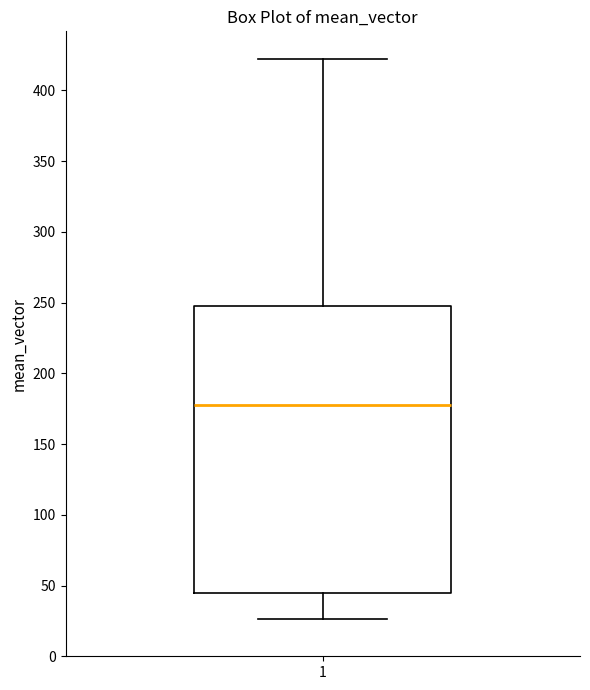

Where does the upper whisker of the box at x = 1 end on the y-axis? The values are not printed on the chart, so give them approximately, as read against the axis.

420